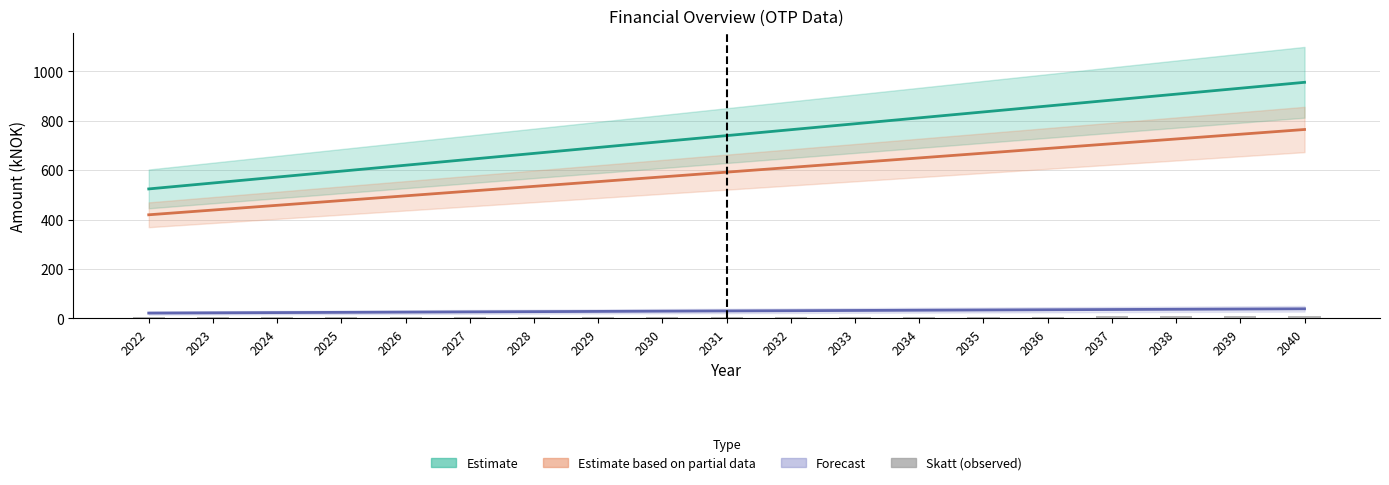

Which category has the lowest value in the FIRE cashflow series?

2022